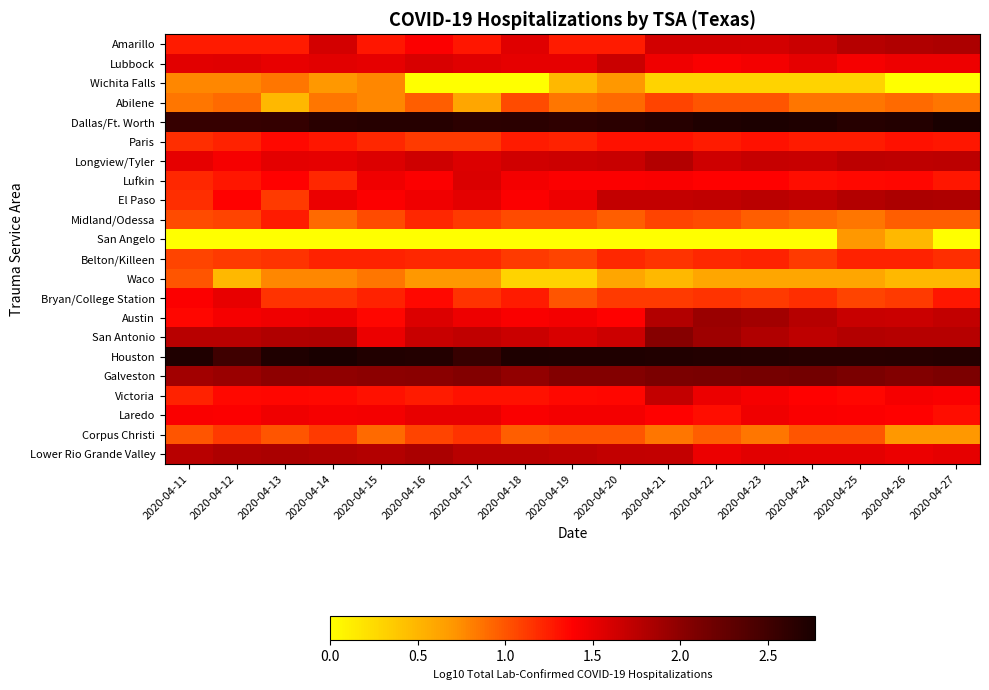

Count the number of data series in this chart.

22